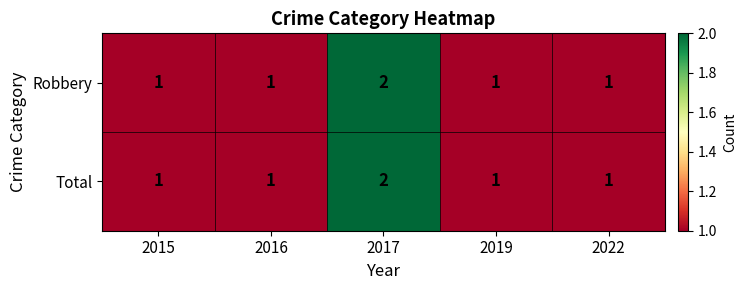

What is the total value across all series at 2017?

4